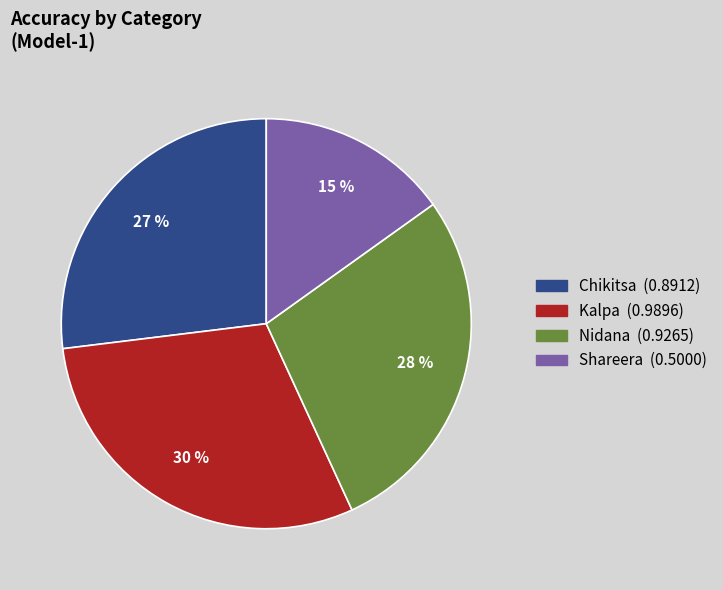

Between Nidana and Chikitsa, which is larger?

Nidana